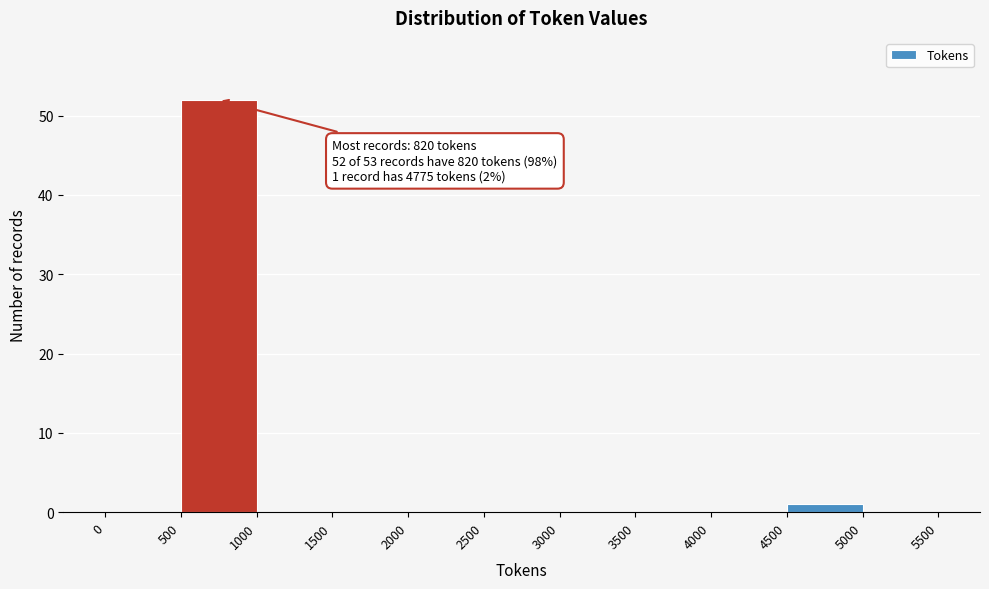

Which range on the x-axis has the tallest bar?

500 to 1000